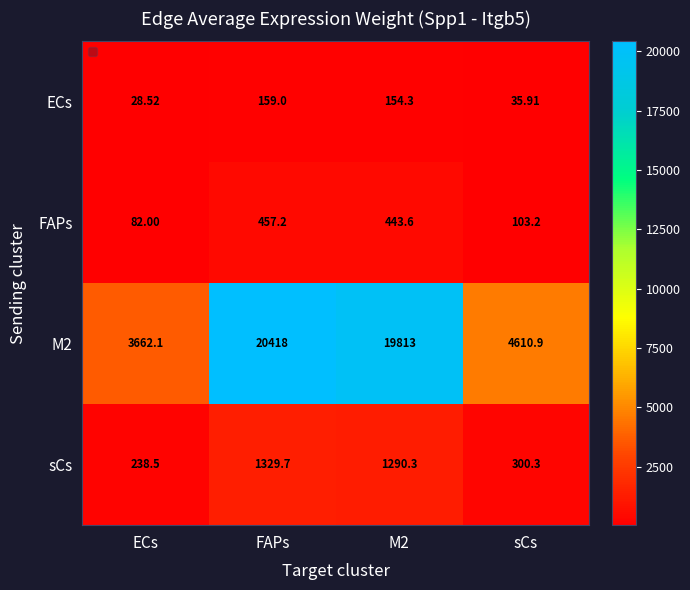

At which label is FAPs closest to 269?

sCs